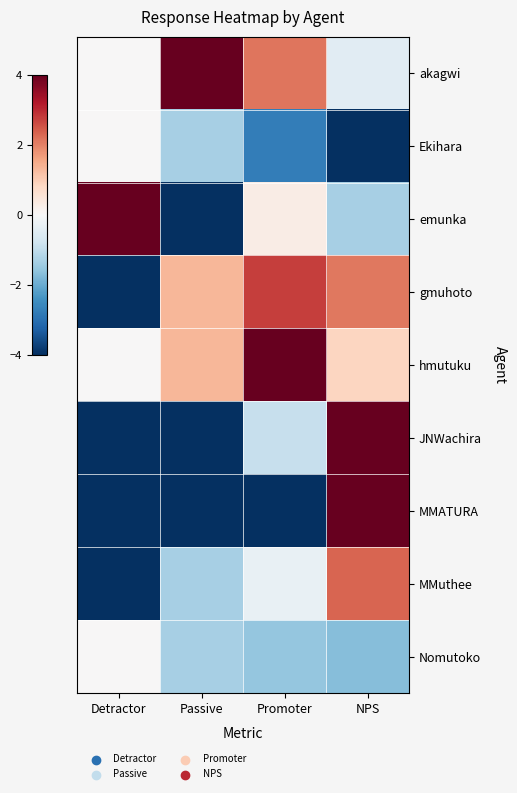

List the series in order of their peak value, highest first.

akagwi, emunka, hmutuku, JNWachira, MMATURA, gmuhoto, MMuthee, Ekihara, Nomutoko